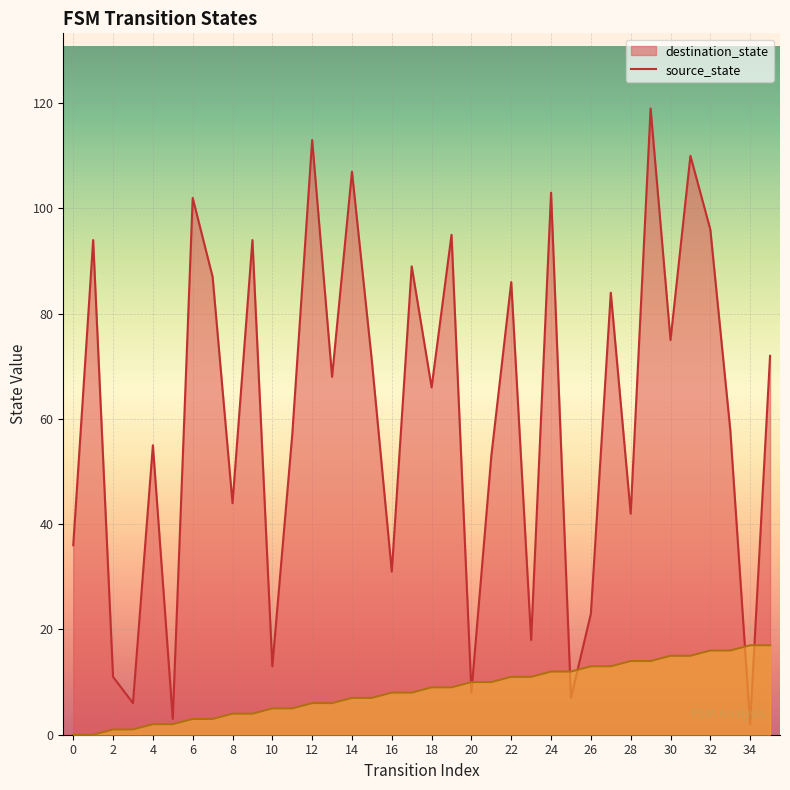

How many data points does each series have?

36